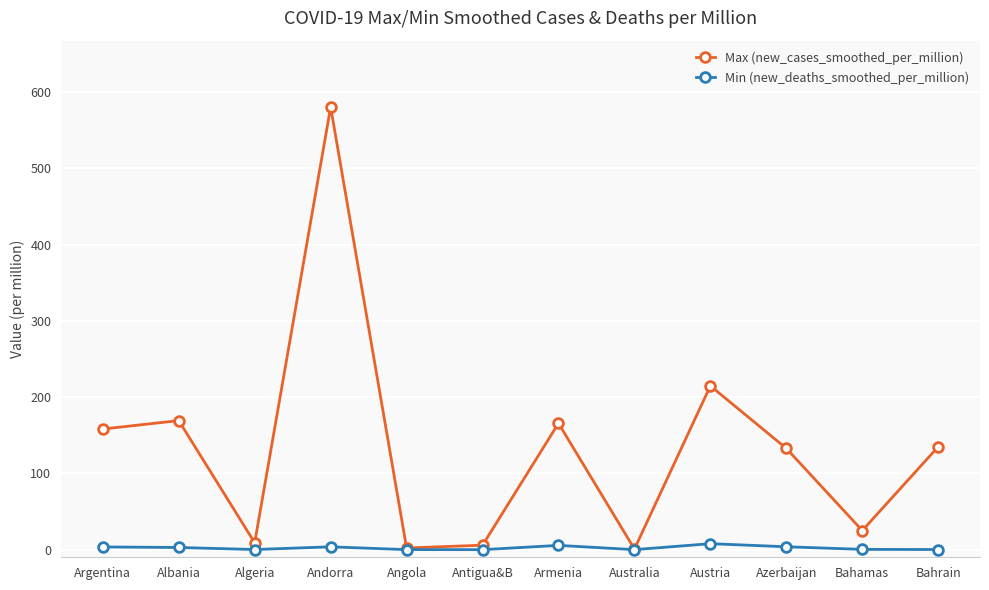

Which series has the largest range (max minus min)?

Max (new_cases_smoothed_per_million)